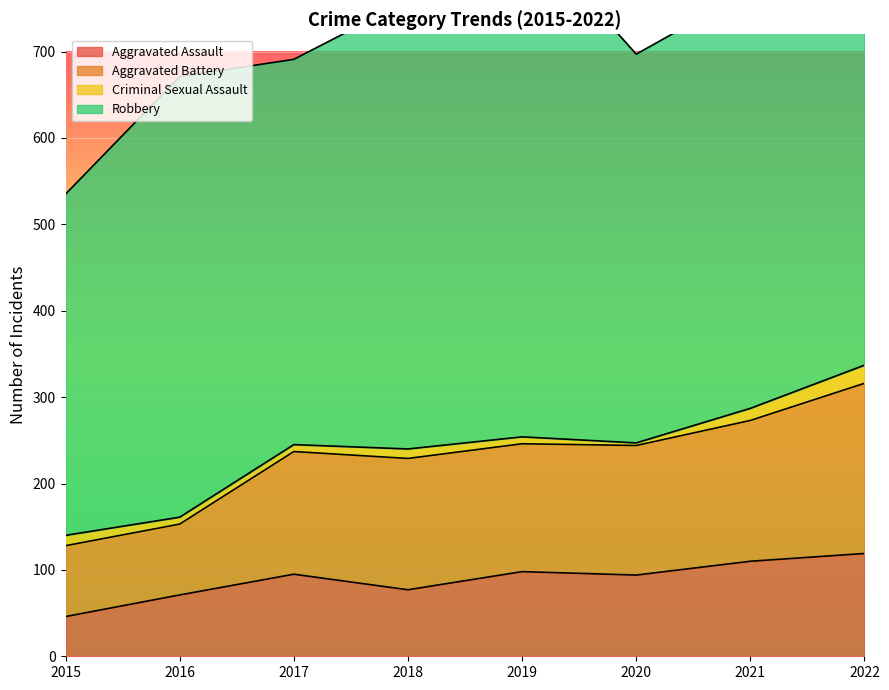

True or false: Aggravated Battery and Aggravated Assault intersect in this chart.

False